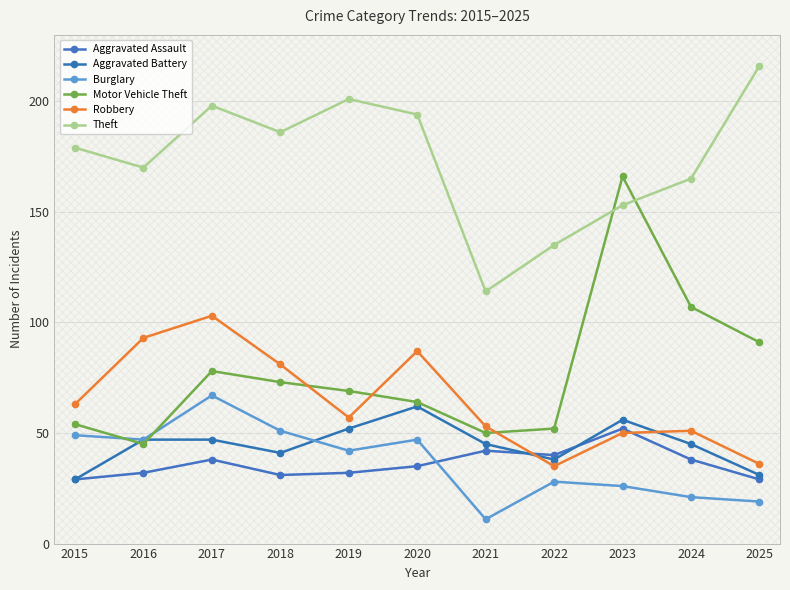

How many interior local peaks does the Burglary series have?

3